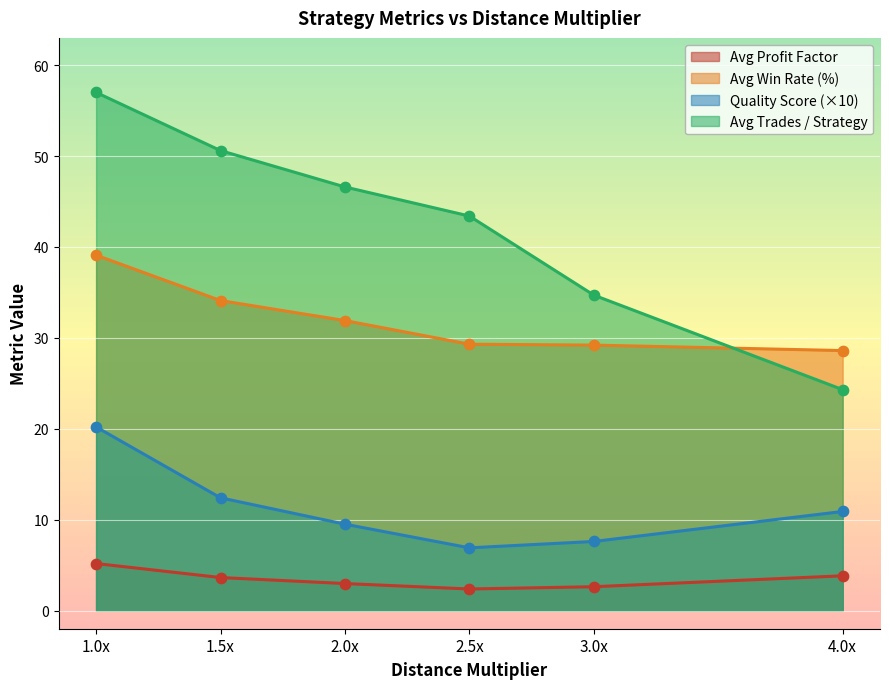

What is the total value across all series at 2.0x?

91.0